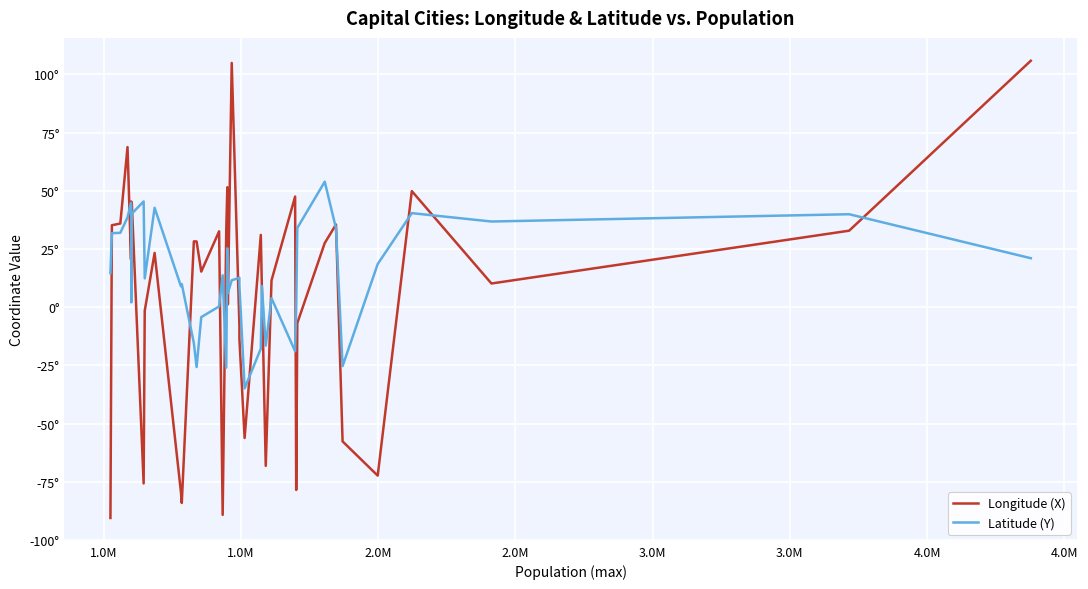

How many positive values does the Longitude (X) series have?

26